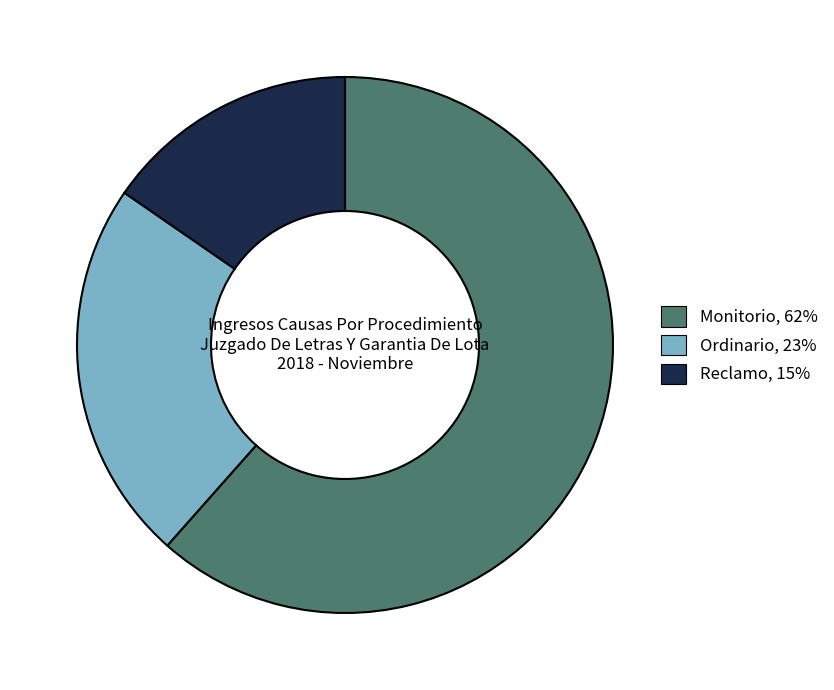

True or false: Ordinario accounts for 23% of the total.

True